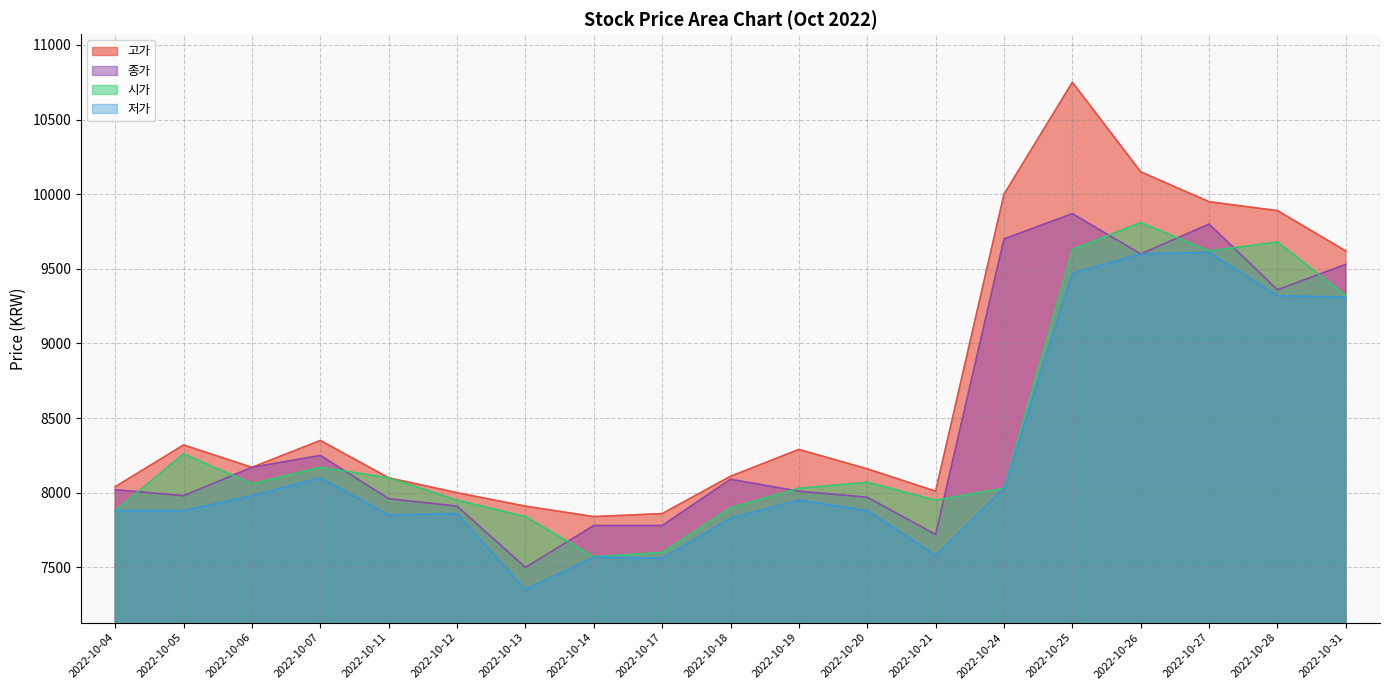

What is the sum of all 저가 values?

156610